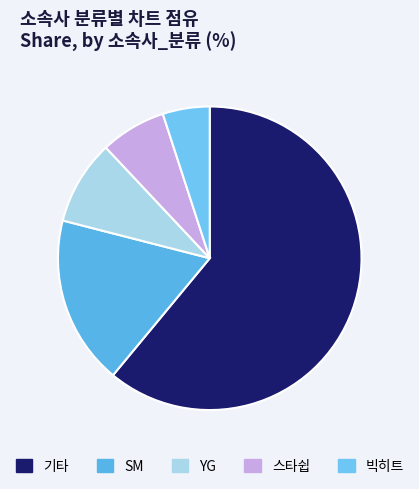

Which has a higher value, SM or YG?

SM